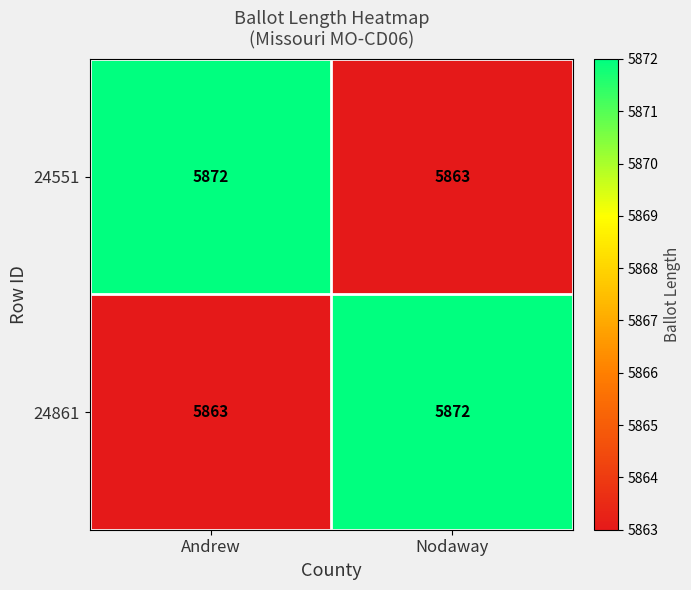

How many data points does each series have?

2